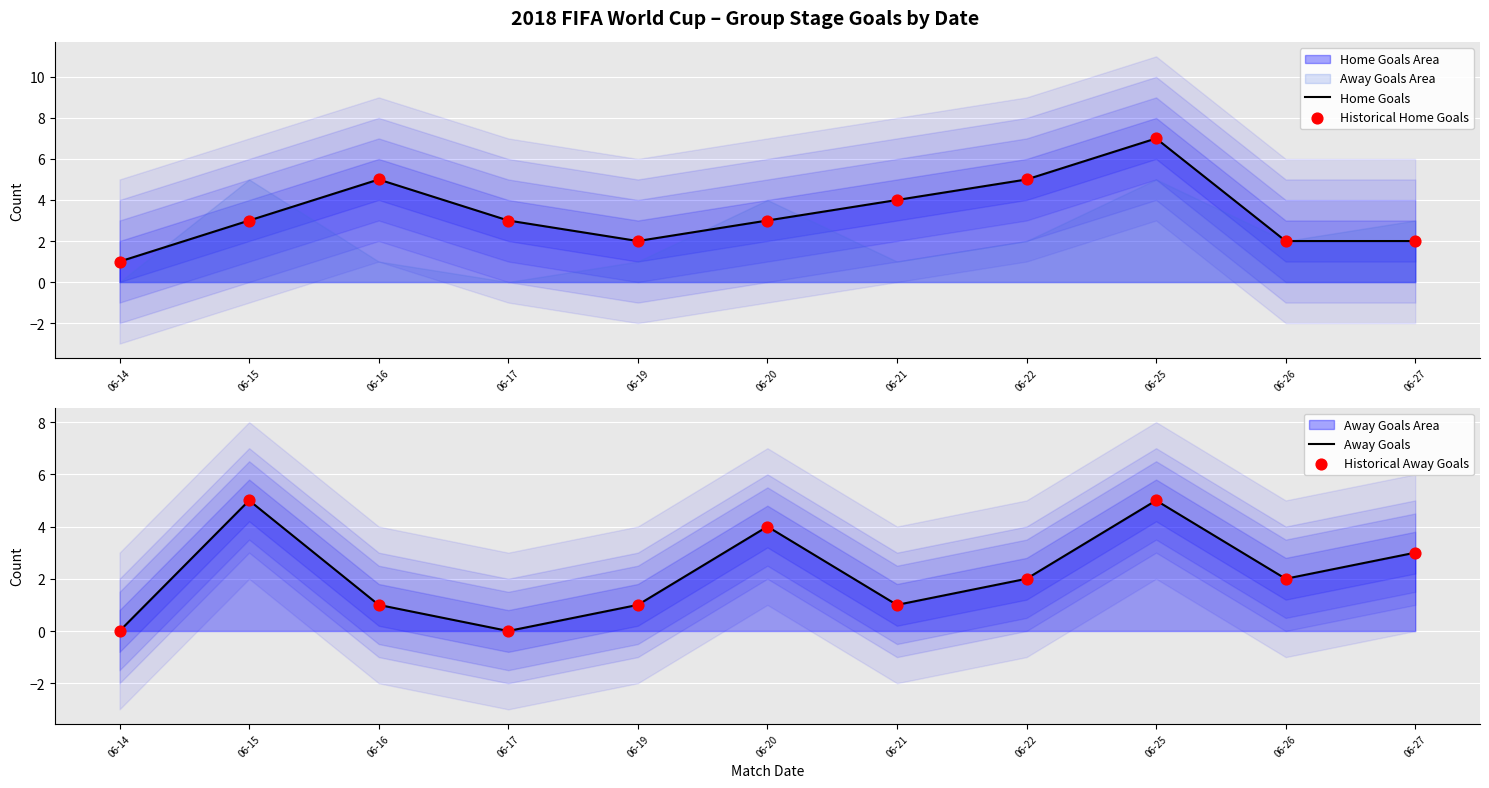

At which category is the sum across all series the highest?

06-25